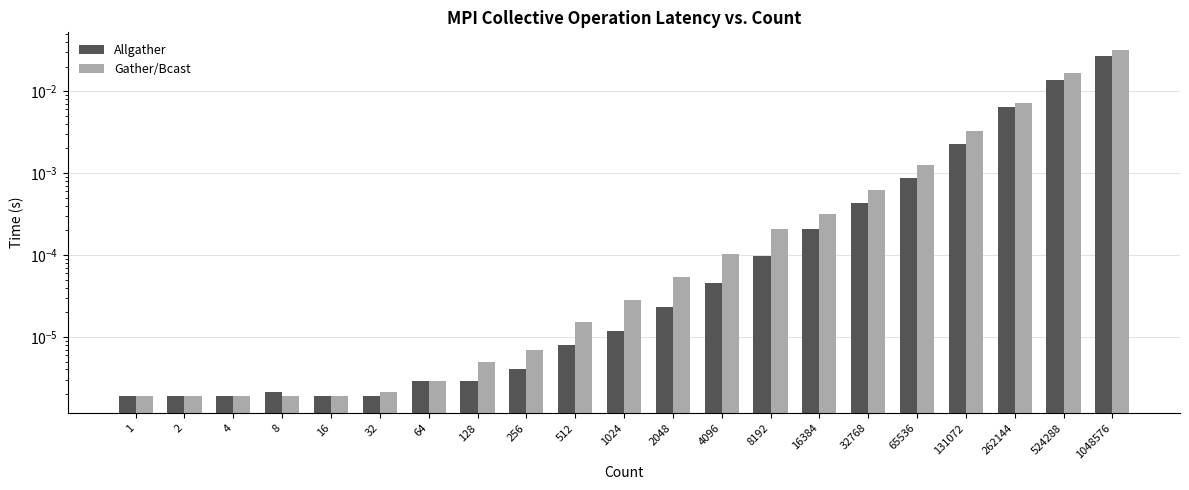

At which label is Allgather closest to 0?

1